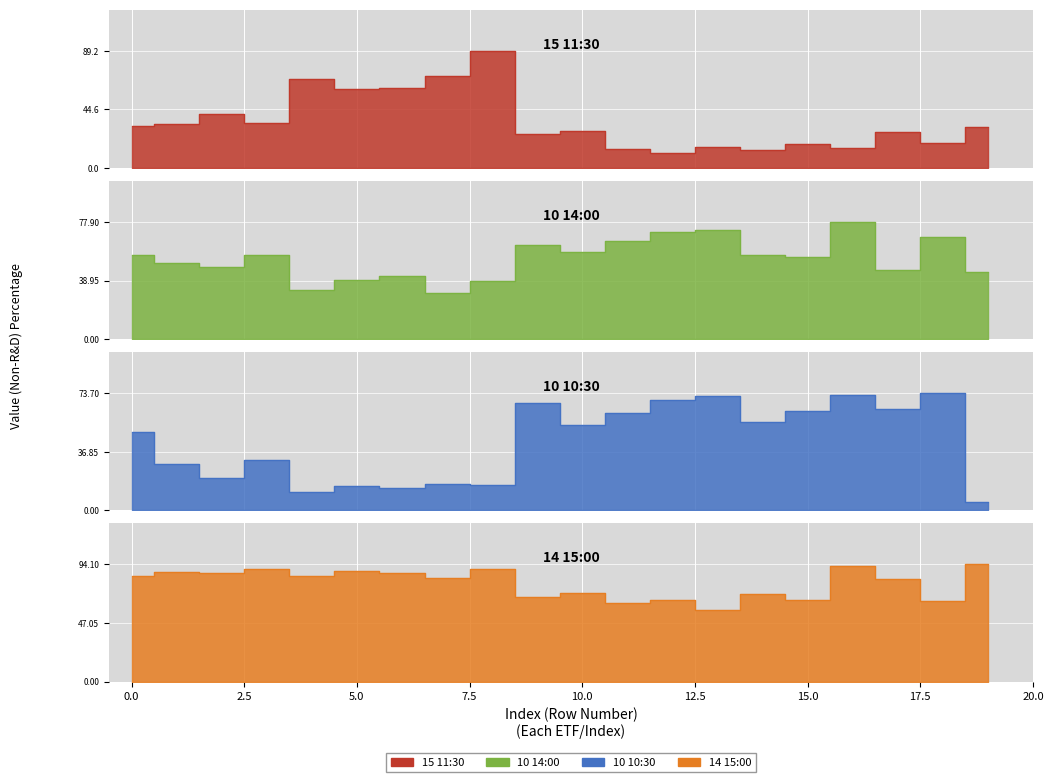

What is the difference between the 14 15:00 values at 14 and 5?

17.8